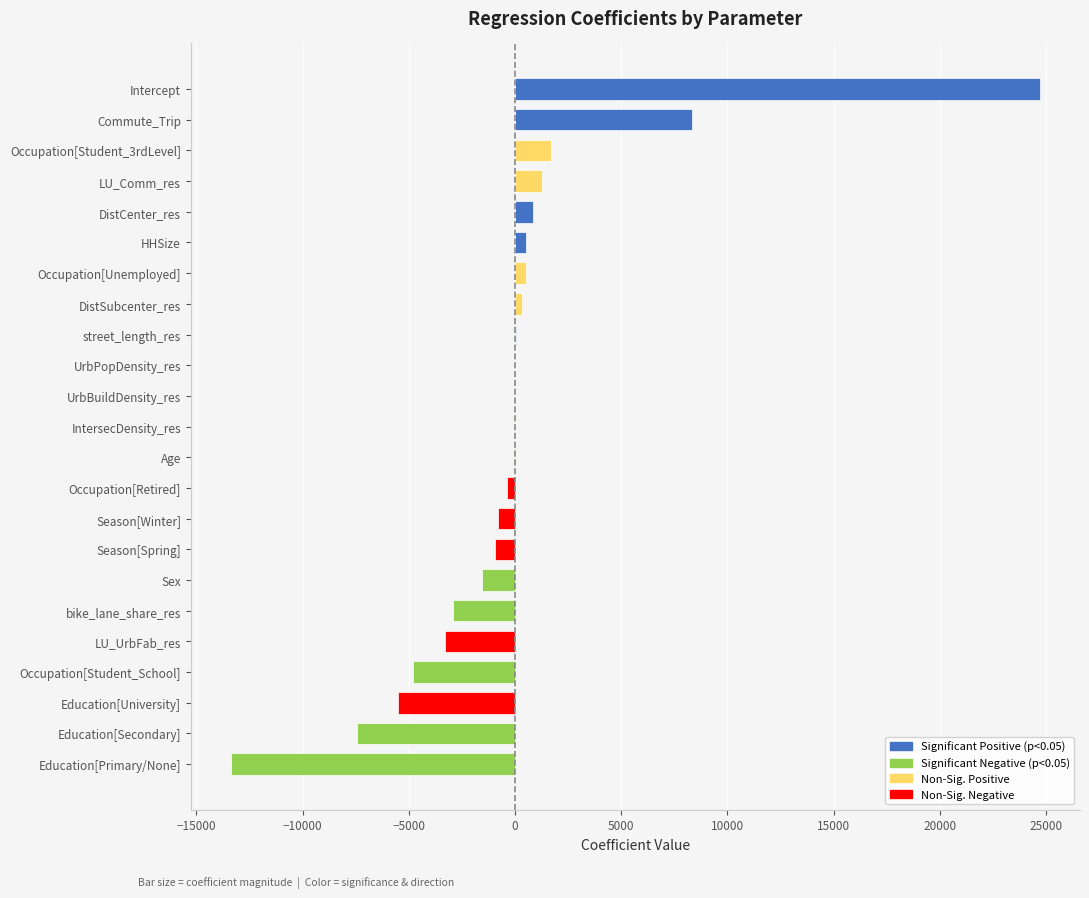

Which series has the largest range (max minus min)?

Positive coefficient